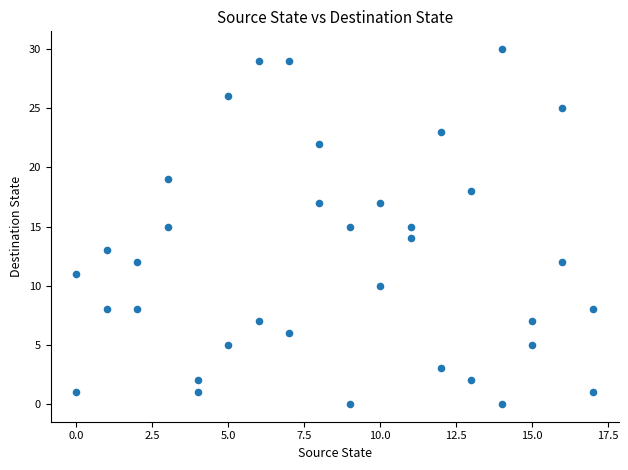

What is the range of X values (max minus min)?

17